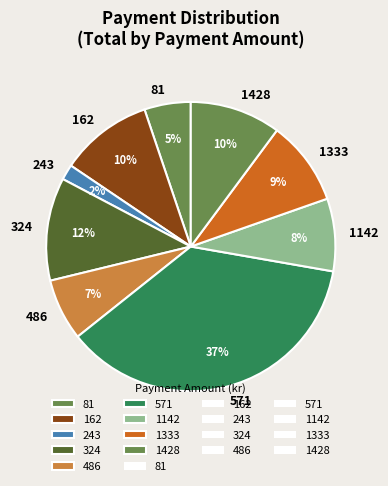

To the nearest percent, what is the combined percentage of 571 and 1428?

47%